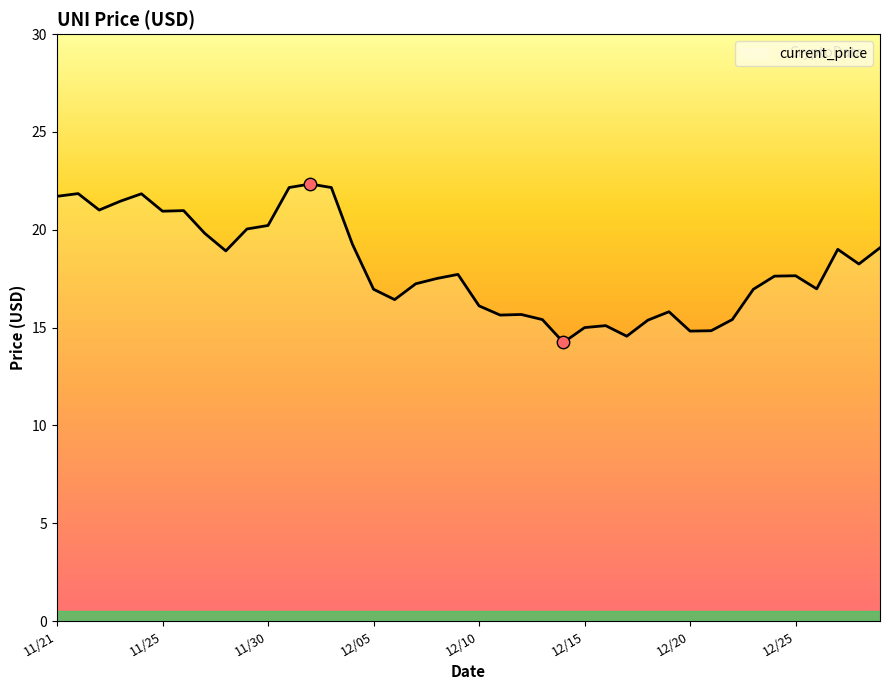

What is the minimum value shown in the chart?

14.2